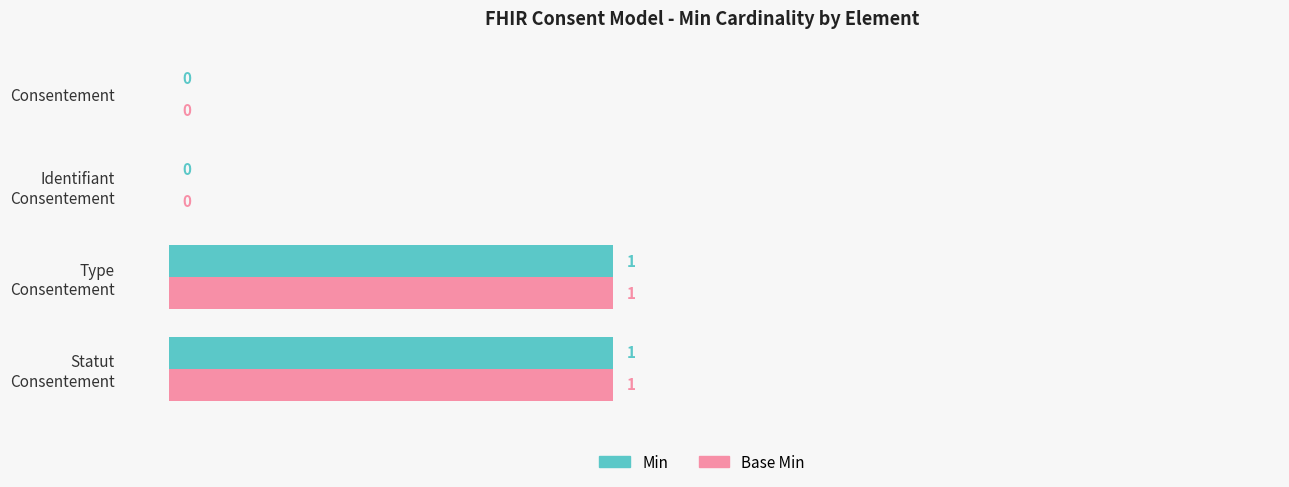

How many Base Min values are between 0 and 1?

4